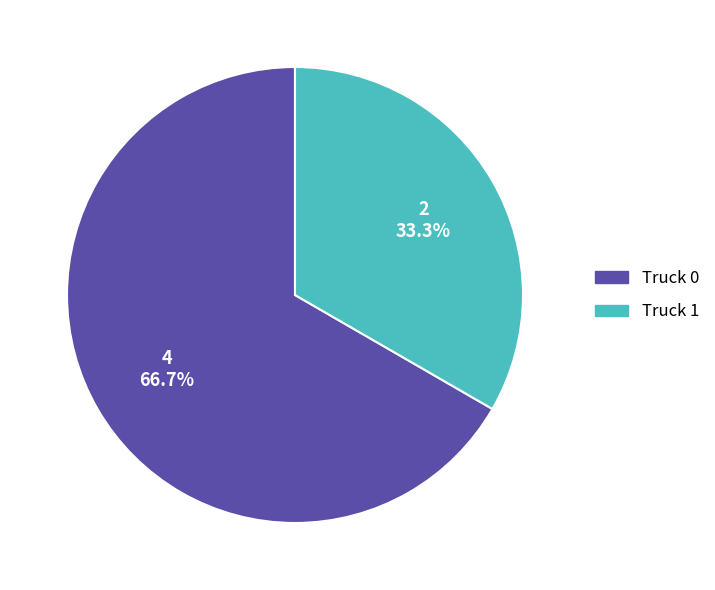

The Truck 1 slice represents 27% of the pie. True or false?

False